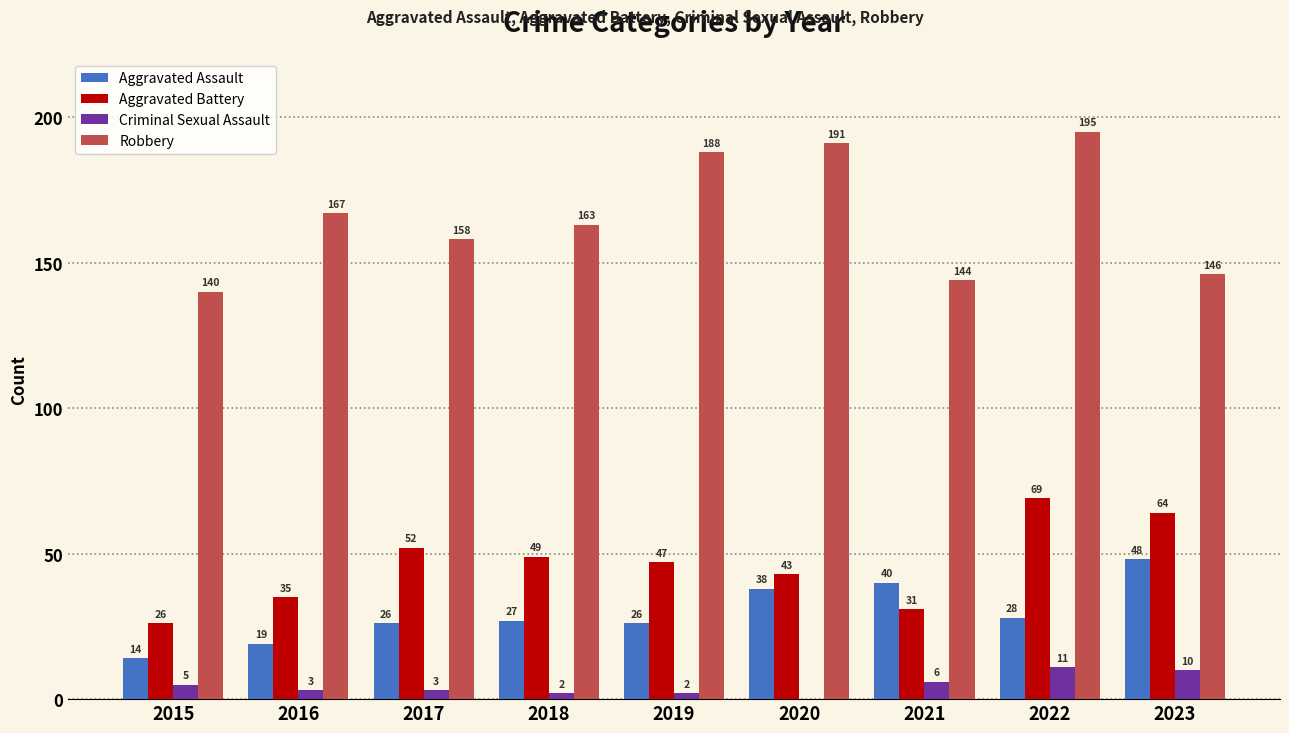

Between 2015 and 2016, which series saw the biggest shift?

Robbery